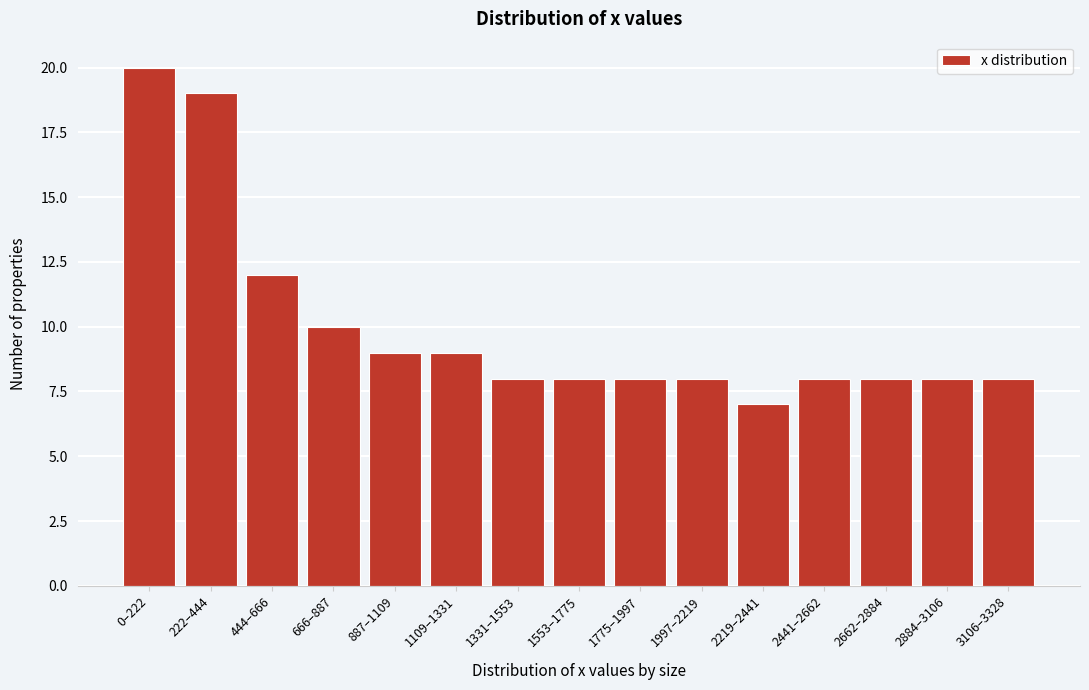

Reading right to left, what are all the values shown in this chart?

3106–3328=8	2884–3106=8	2662–2884=8	2441–2662=8	2219–2441=7	1997–2219=8	1775–1997=8	1553–1775=8	1331–1553=8	1109–1331=9	887–1109=9	666–887=10	444–666=12	222–444=19	0–222=20